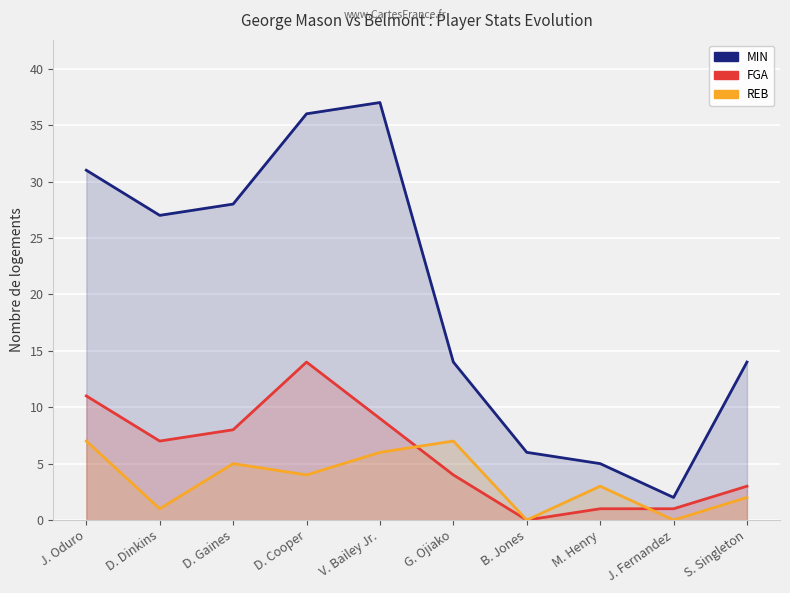

Reading right to left, extract all data points from this chart.

MIN: 14	2	5	6	14	37	36	28	27	31
FGA: 3	1	1	0	4	9	14	8	7	11
REB: 2	0	3	0	7	6	4	5	1	7